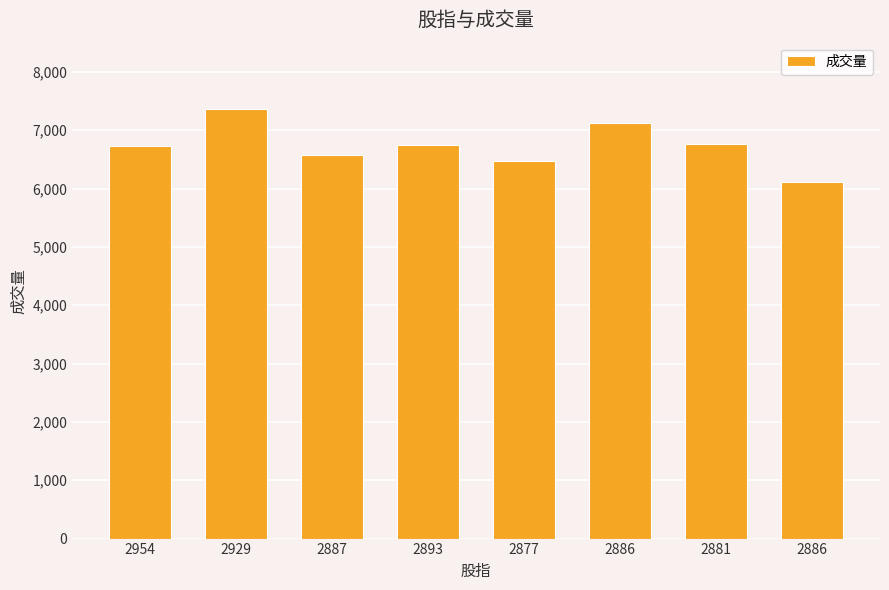

How many data points does each series have?

8